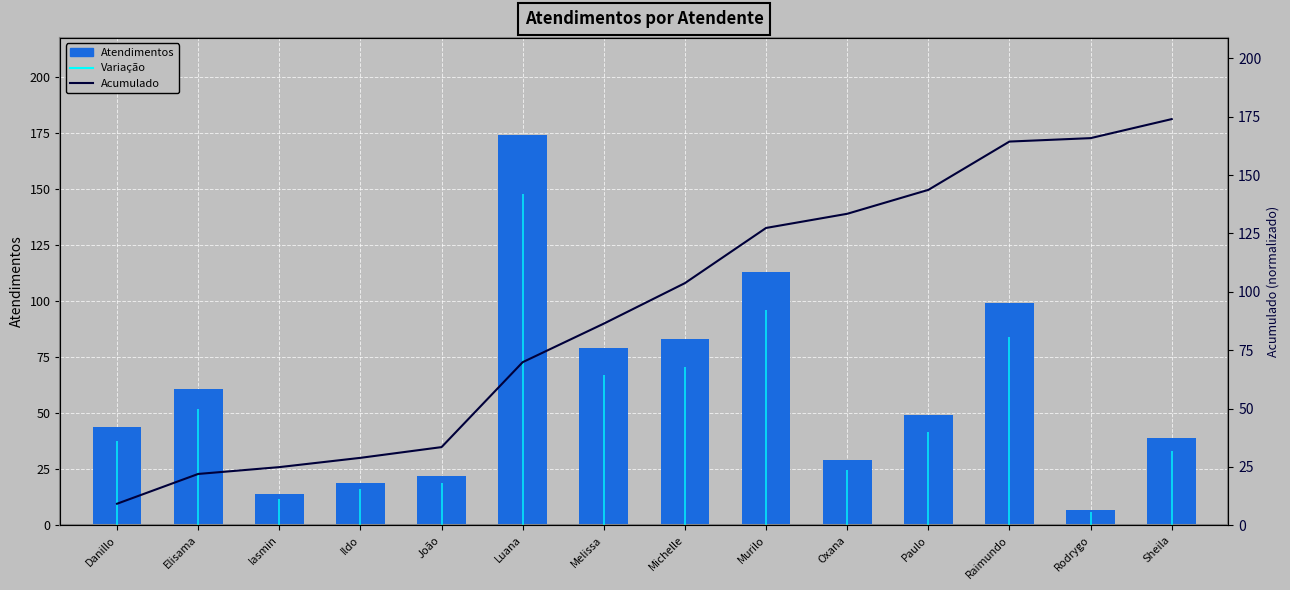

Are the bars grouped side by side (vs. stacked)?

Yes